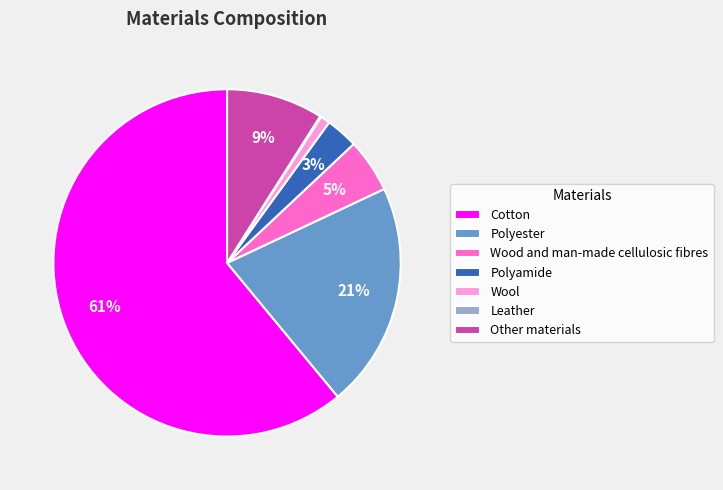

Is there a majority slice in this chart?

Yes